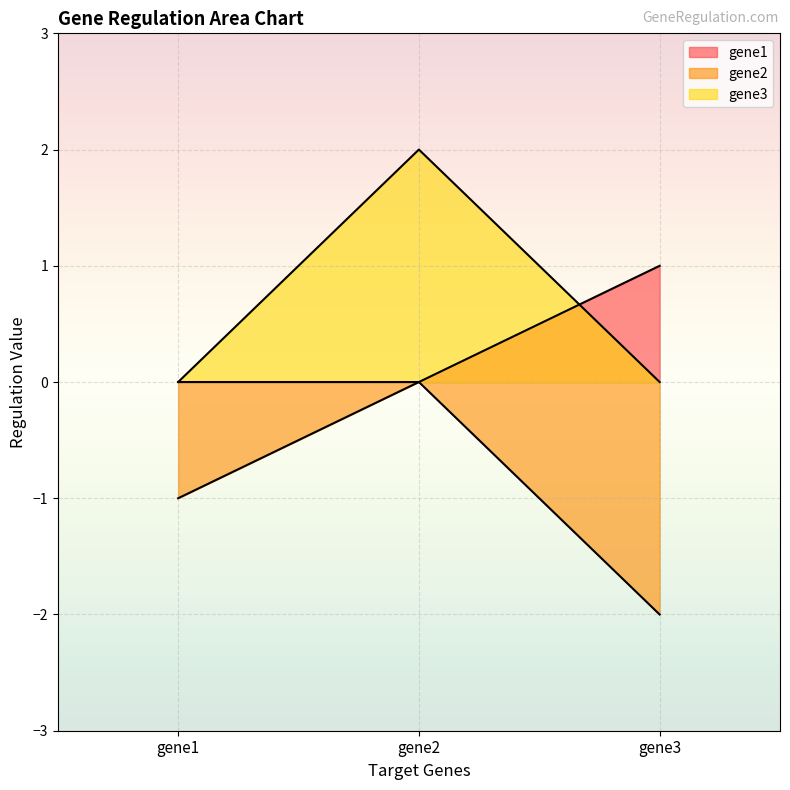

At which label does gene2 reach its minimum?

gene3